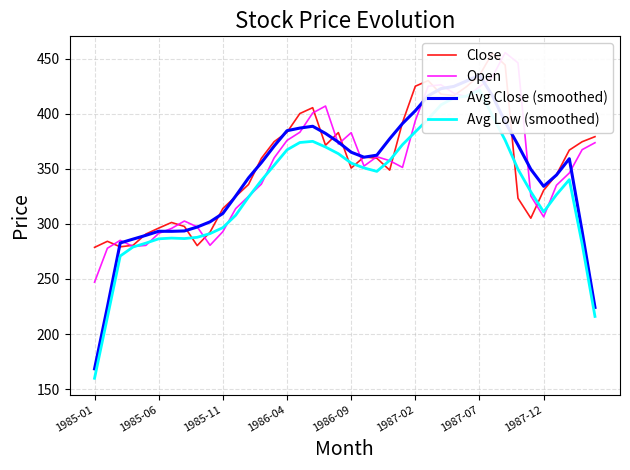

In Avg Close (smoothed), how many points are lower than both neighbors (excluding endpoints)?

3